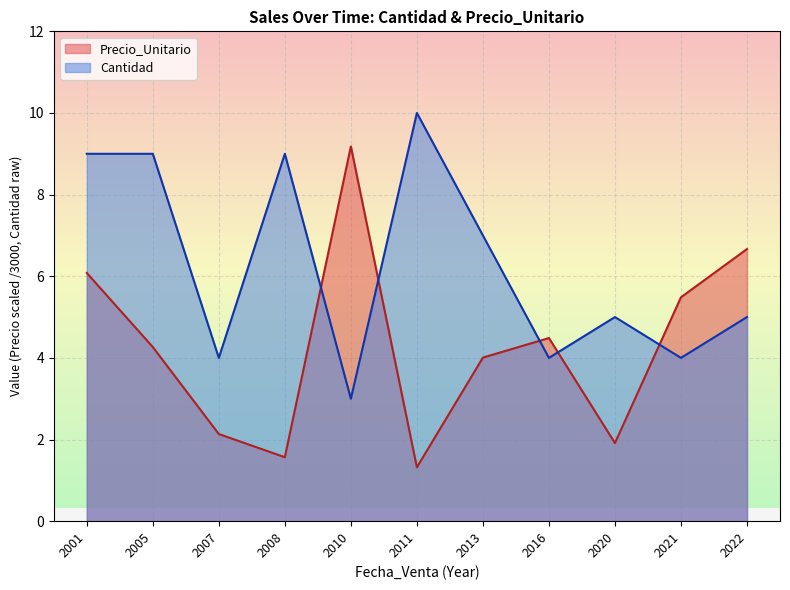

What are all the series names shown in the legend?

Precio_Unitario, Cantidad